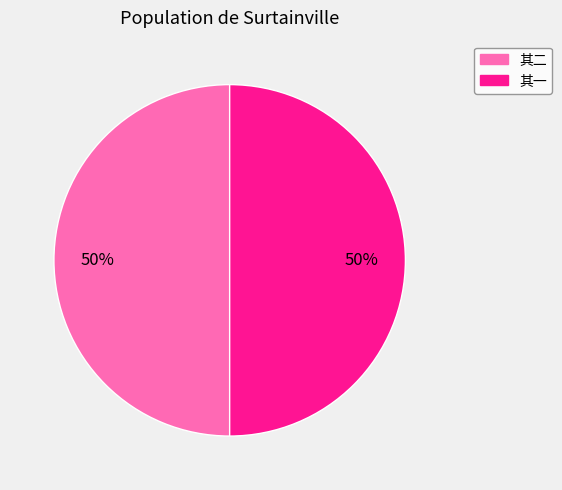

To the nearest percent, what is the average slice percentage?

50%